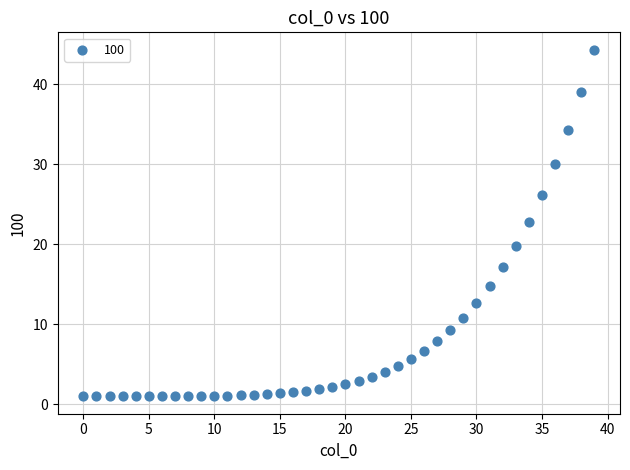

What is the range of Y values (max minus min)?

43.3